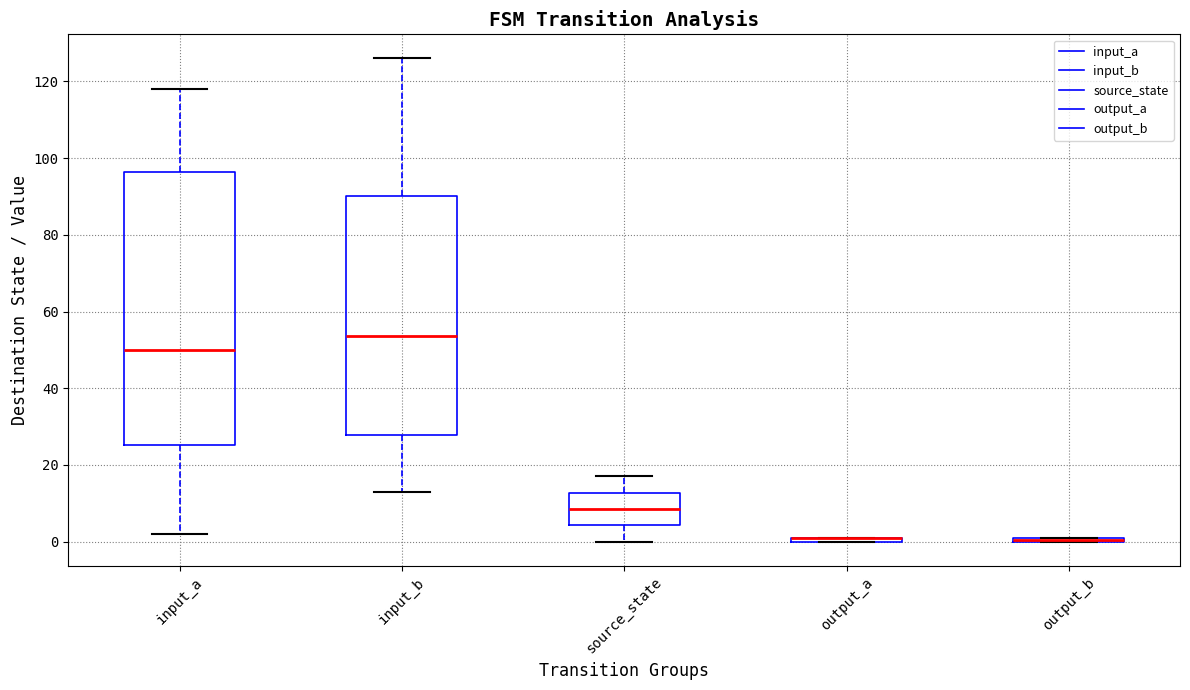

Comparing the boxes themselves (not the whiskers), which one is the tallest?

input_a